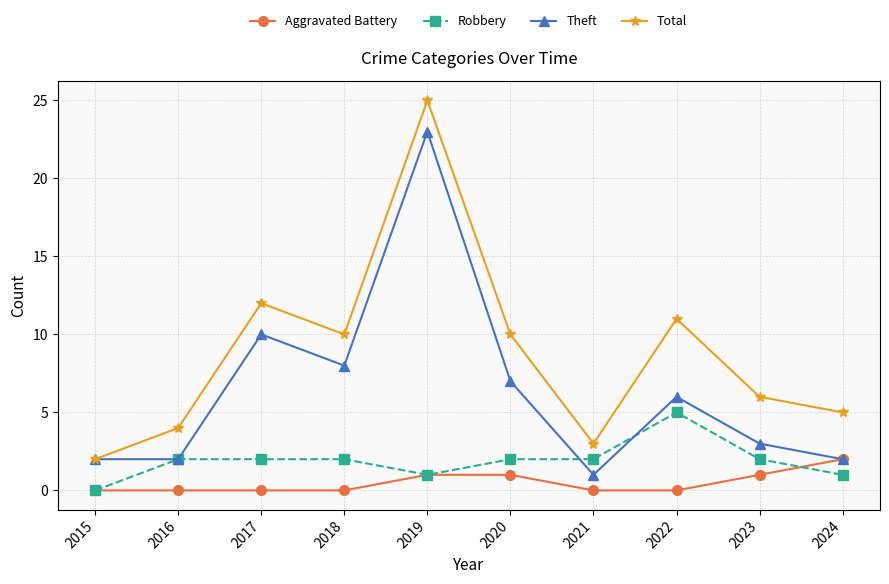

True or false: Robbery has a value of 0 at 2016.

False